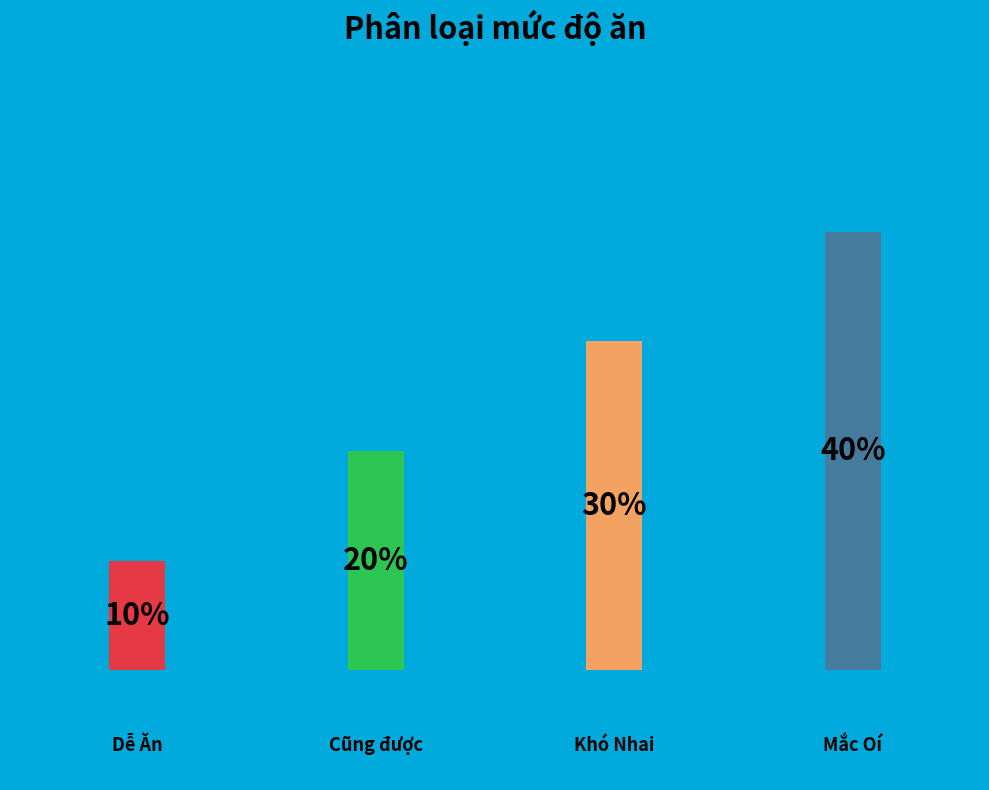

True or false: Cũng được accounts for 30% of the total.

False